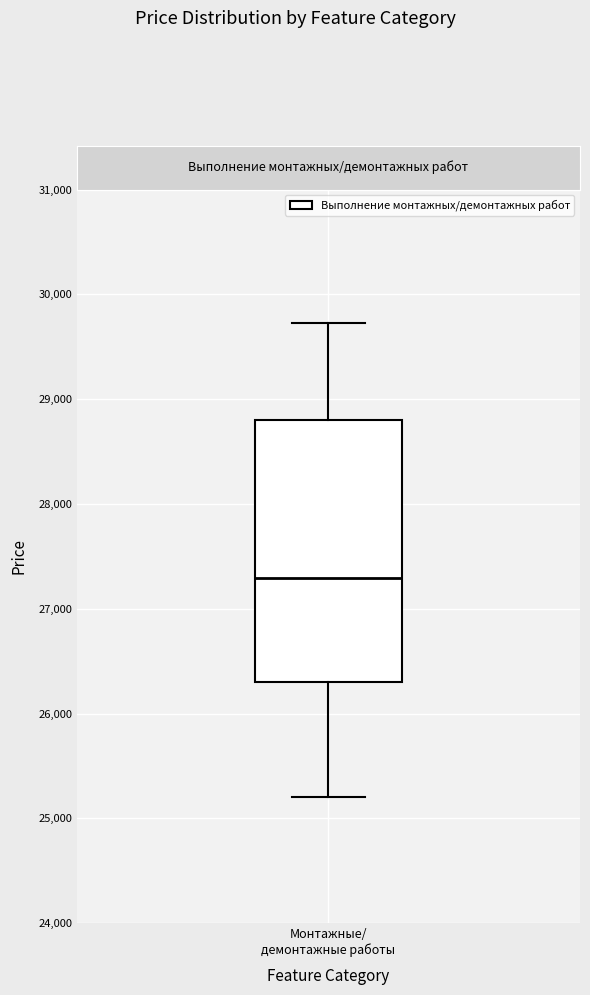

Transcribe this box plot: give where the median line is, the range the box spans, and where the two whiskers end, as read against the y-axis. The values are not printed on the chart, so give them approximately, as read against the axis.

median 27300, box 26300 to 28800, whiskers 25200 to 29700